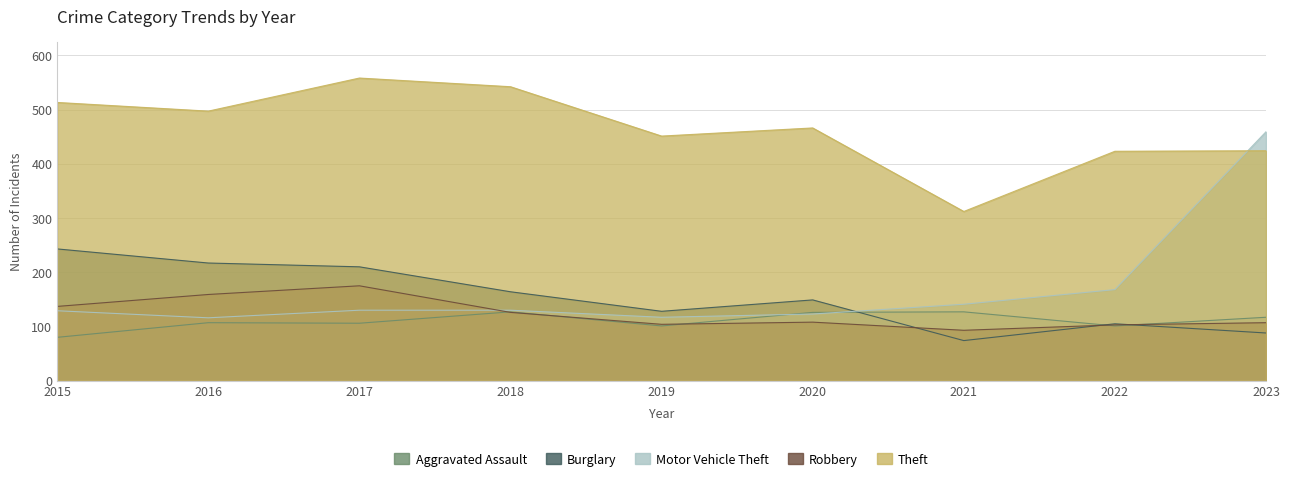

True or false: Burglary and Theft cross at least once.

False